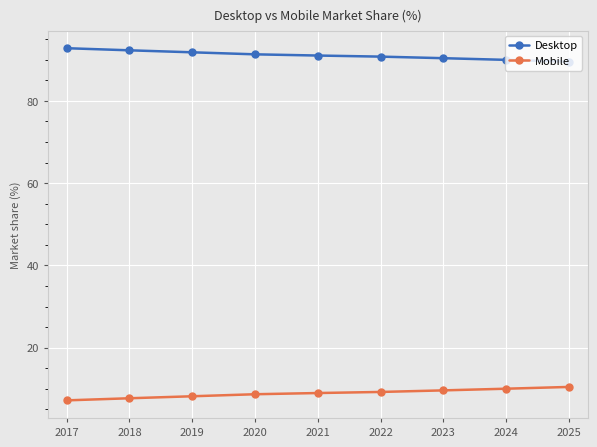

What are all the series names shown in the legend?

Desktop, Mobile